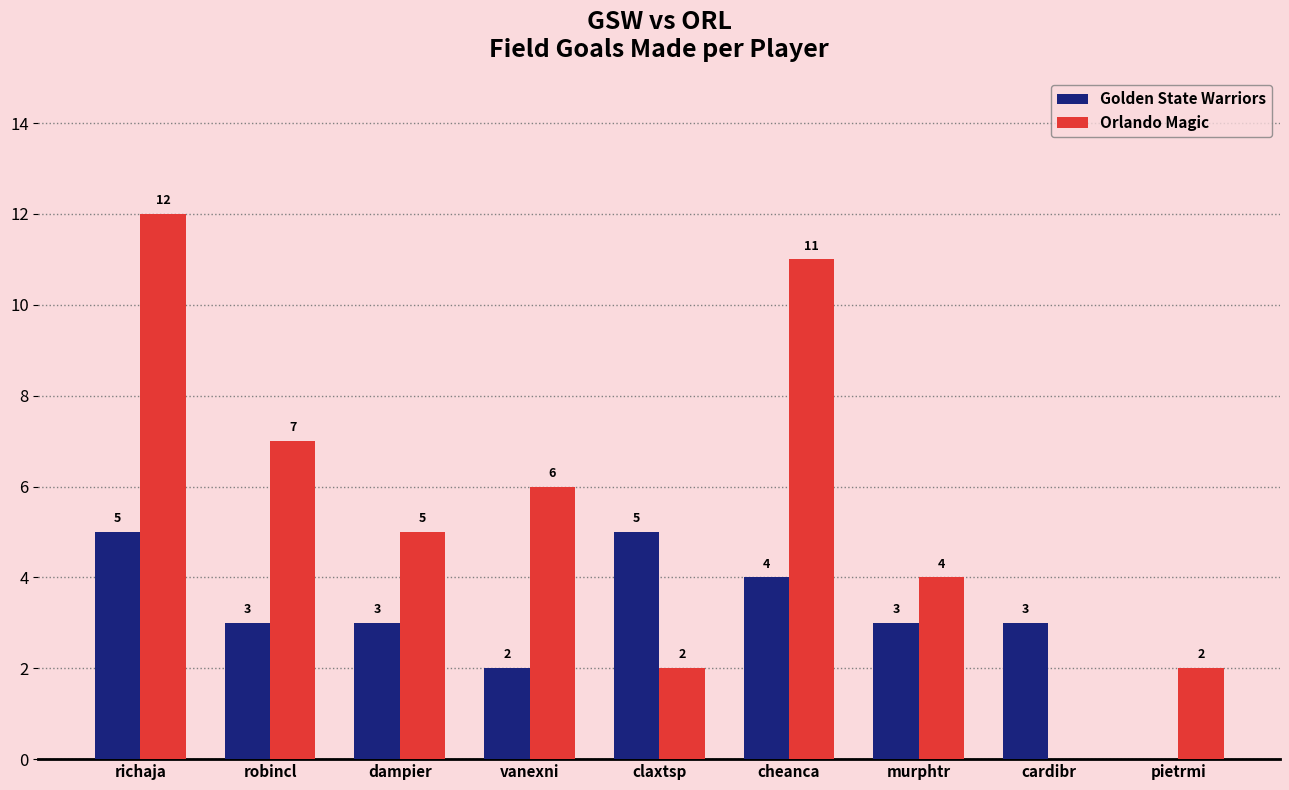

Reading right to left, what are all the values shown in this chart?

Golden State Warriors: pietrmi=0	cardibr=3	murphtr=3	cheanca=4	claxtsp=5	vanexni=2	dampier=3	robincl=3	richaja=5
Orlando Magic: pietrmi=2	cardibr=0	murphtr=4	cheanca=11	claxtsp=2	vanexni=6	dampier=5	robincl=7	richaja=12